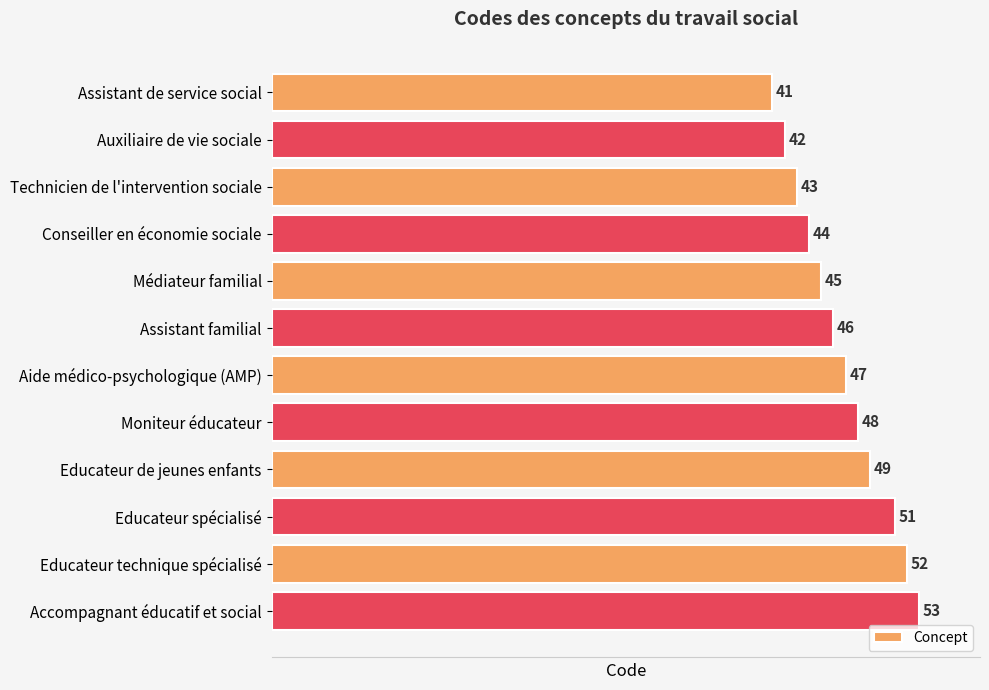

What is the change in value from Auxiliaire de vie sociale to Médiateur familial?

+3